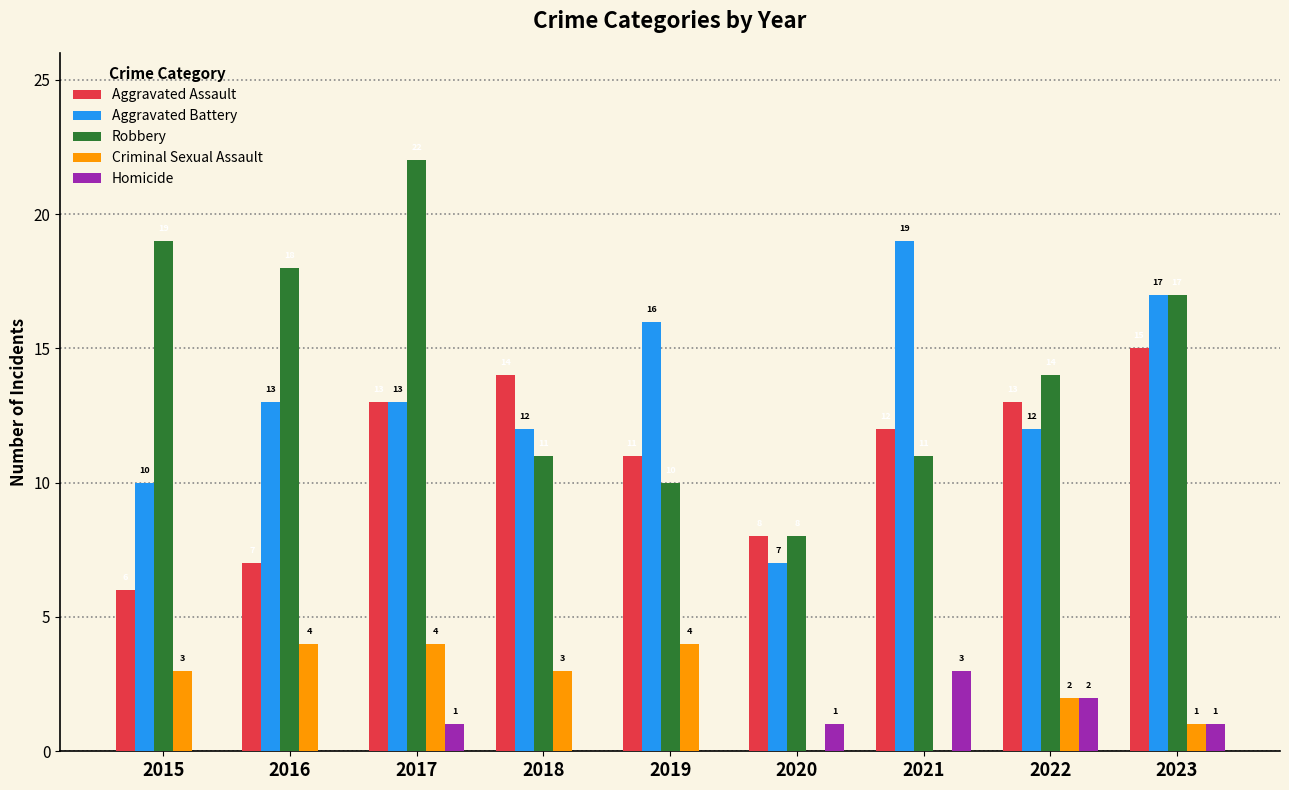

Count the number of data series in this chart.

5